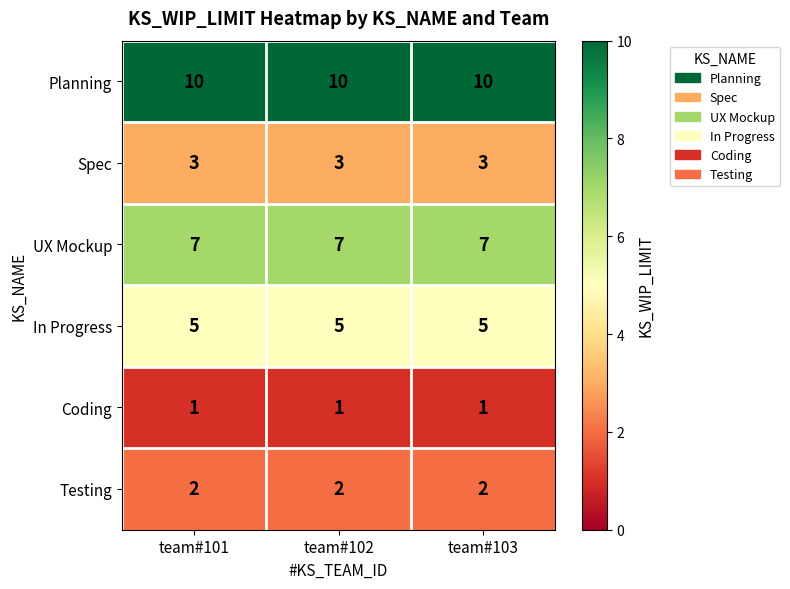

What is the difference between the highest and lowest values at team#102?

9